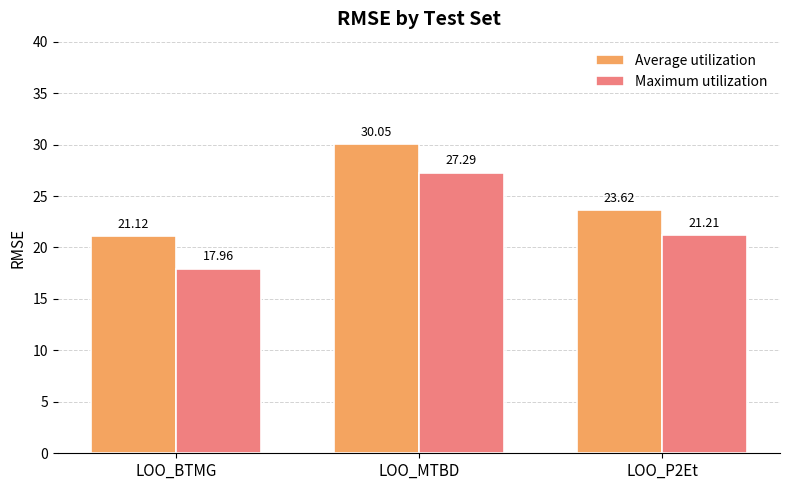

Is it true that Average utilization equals 53.0 at LOO_MTBD?

False